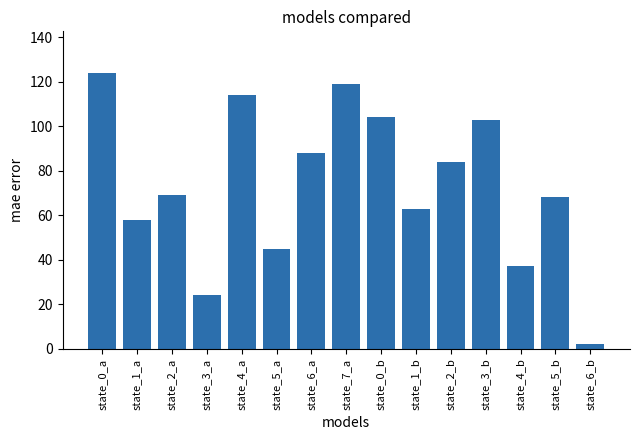

Is it true that the value at state_2_b is 37?

False